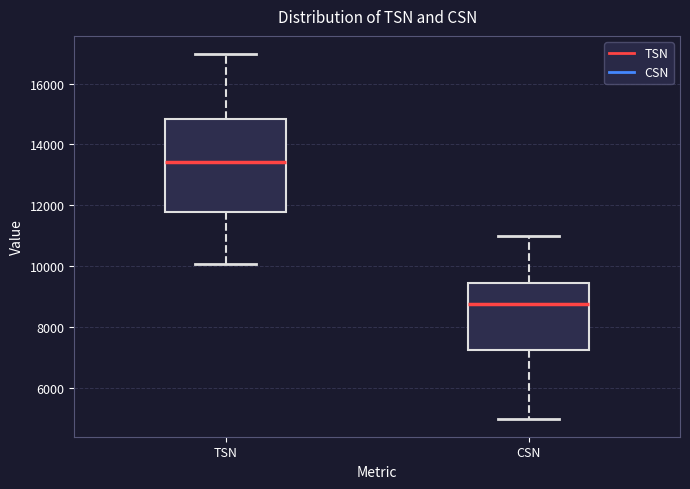

Which box has the highest median line?

TSN